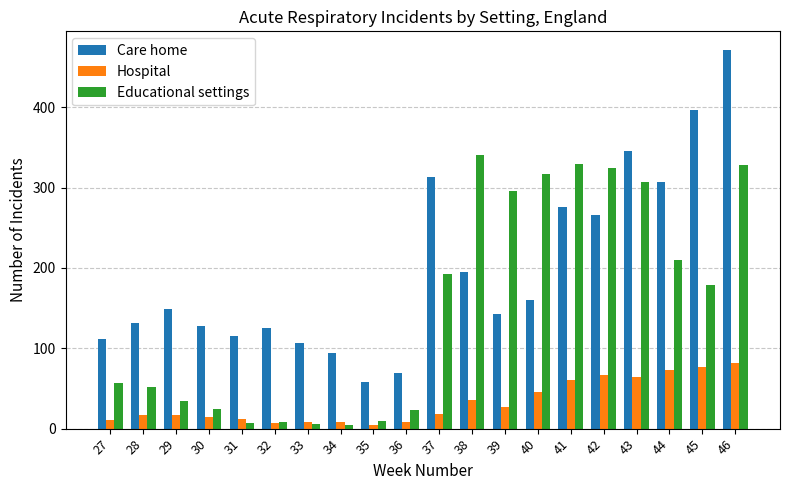

The Hospital series shows 8 at 33. True or false?

True